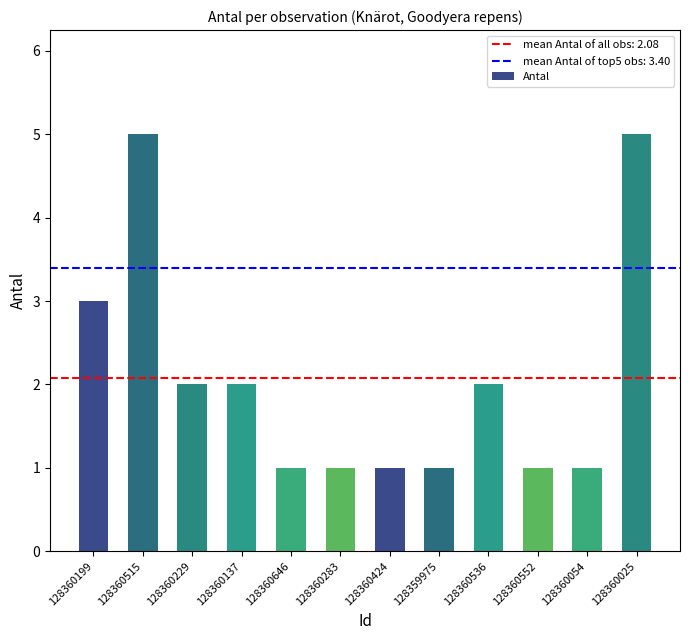

Does the chart contain any negative values?

No